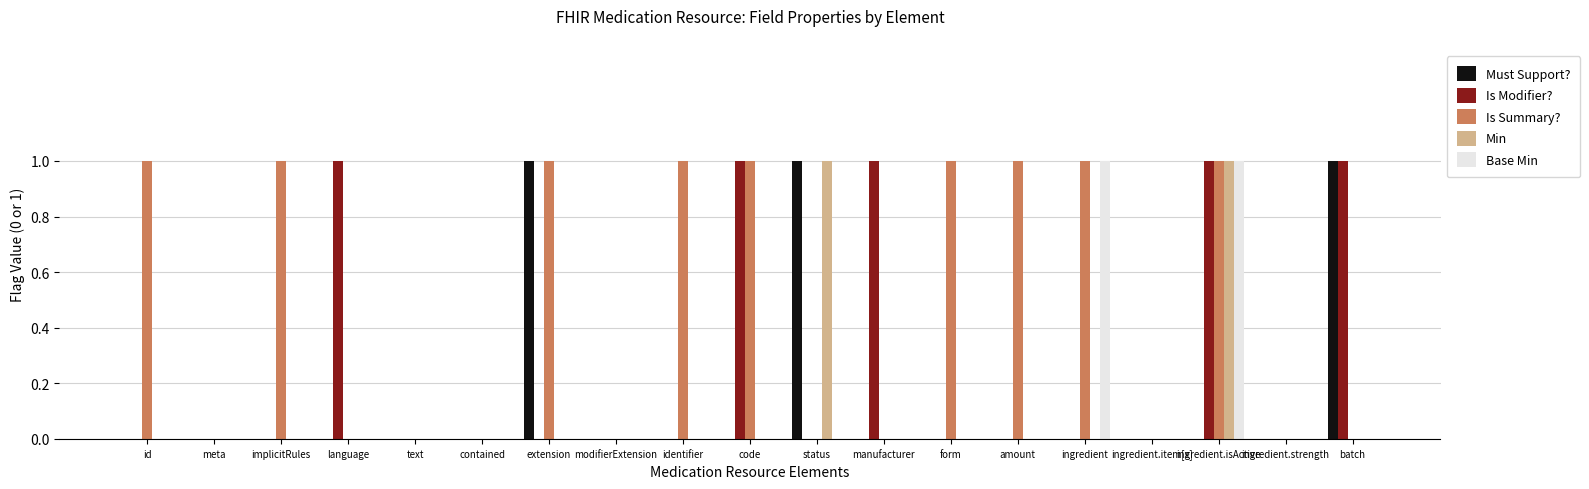

The value of Is Summary? at ingredient.strength is -1. True or false?

False